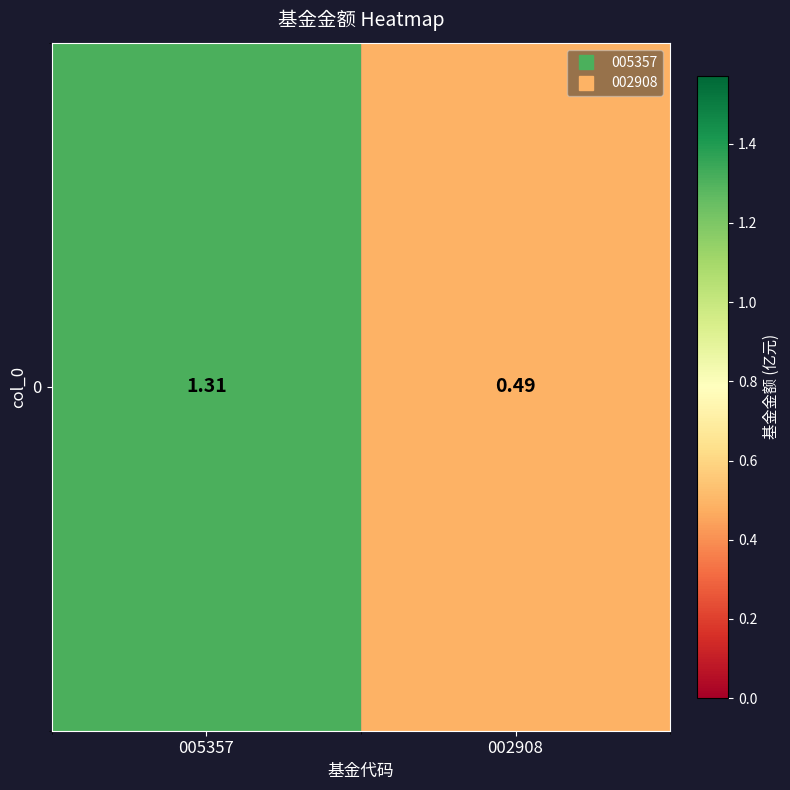

Reading left to right, list all the values displayed in this chart.

005357=1.3	002908=0.5